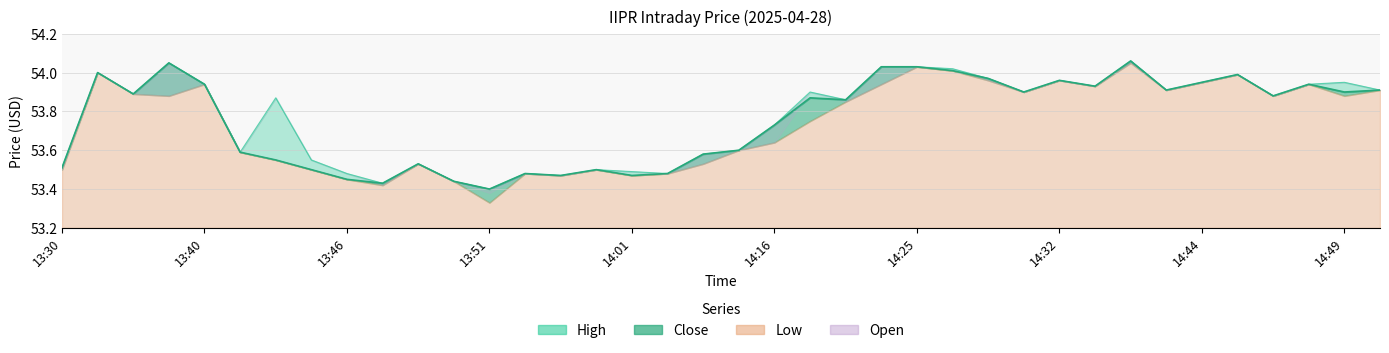

True or false: High and Close intersect in this chart.

False